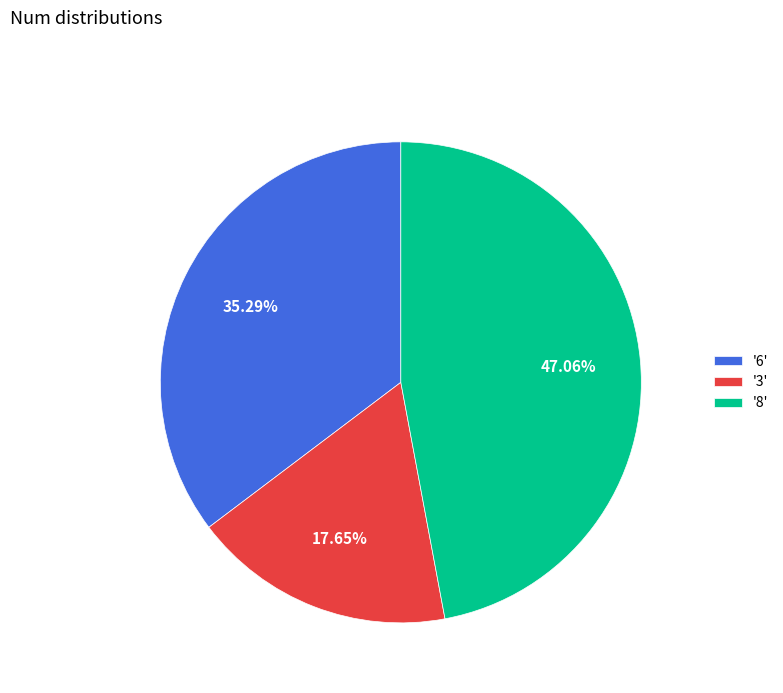

How many segments does this pie chart have?

3